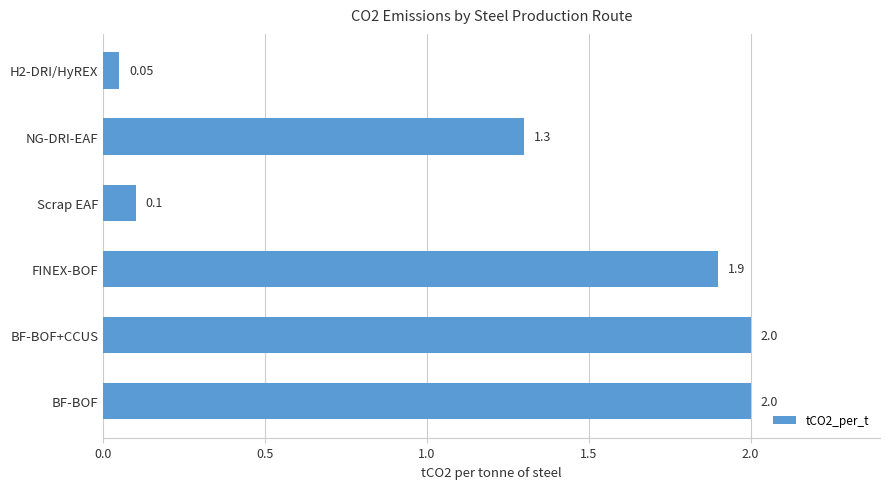

Approximately how many times larger is the value at NG-DRI-EAF compared to FINEX-BOF?

0.7